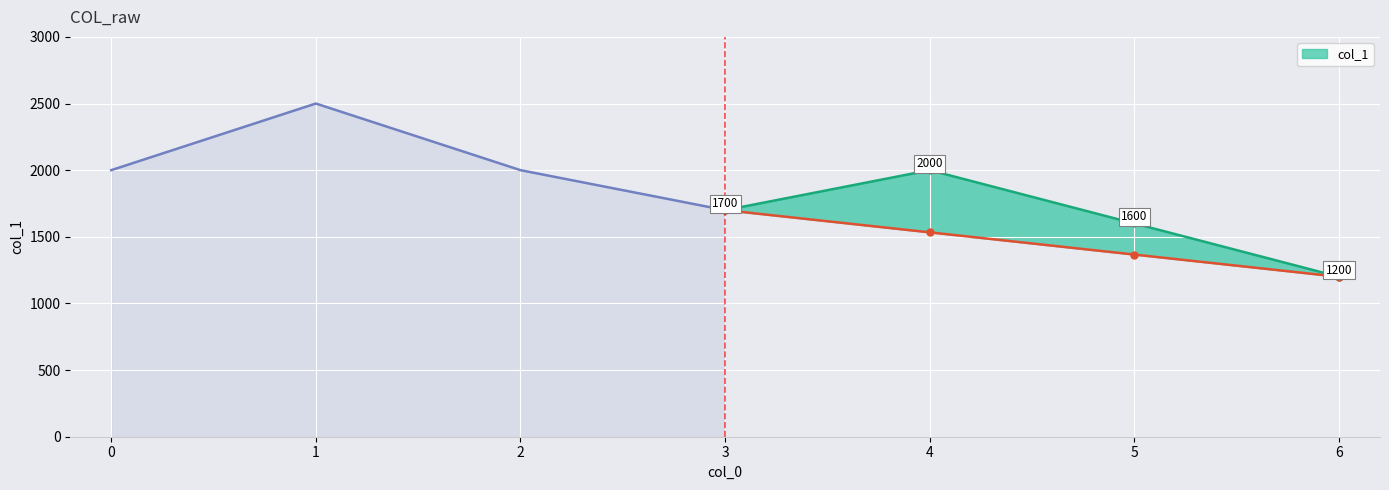

How many points are lower than both their immediate neighbors (excluding endpoints)?

1